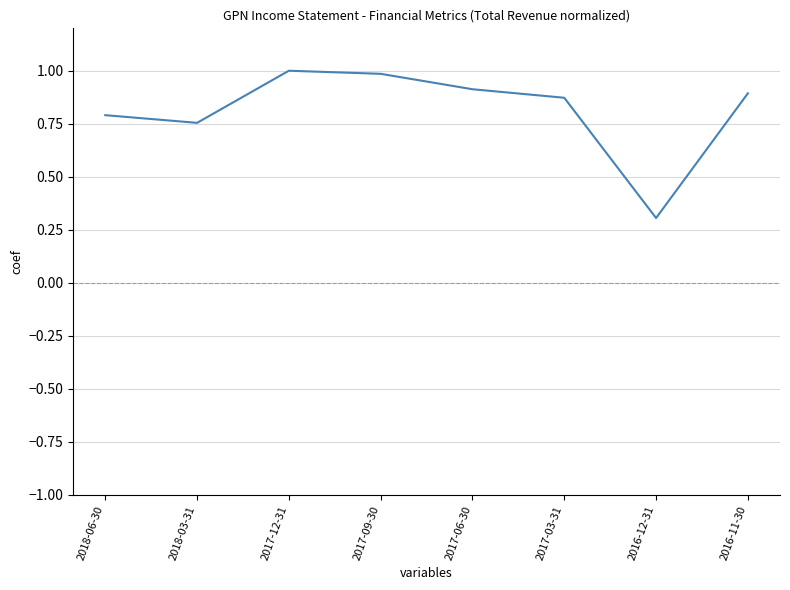

How many lines are shown in the chart?

1